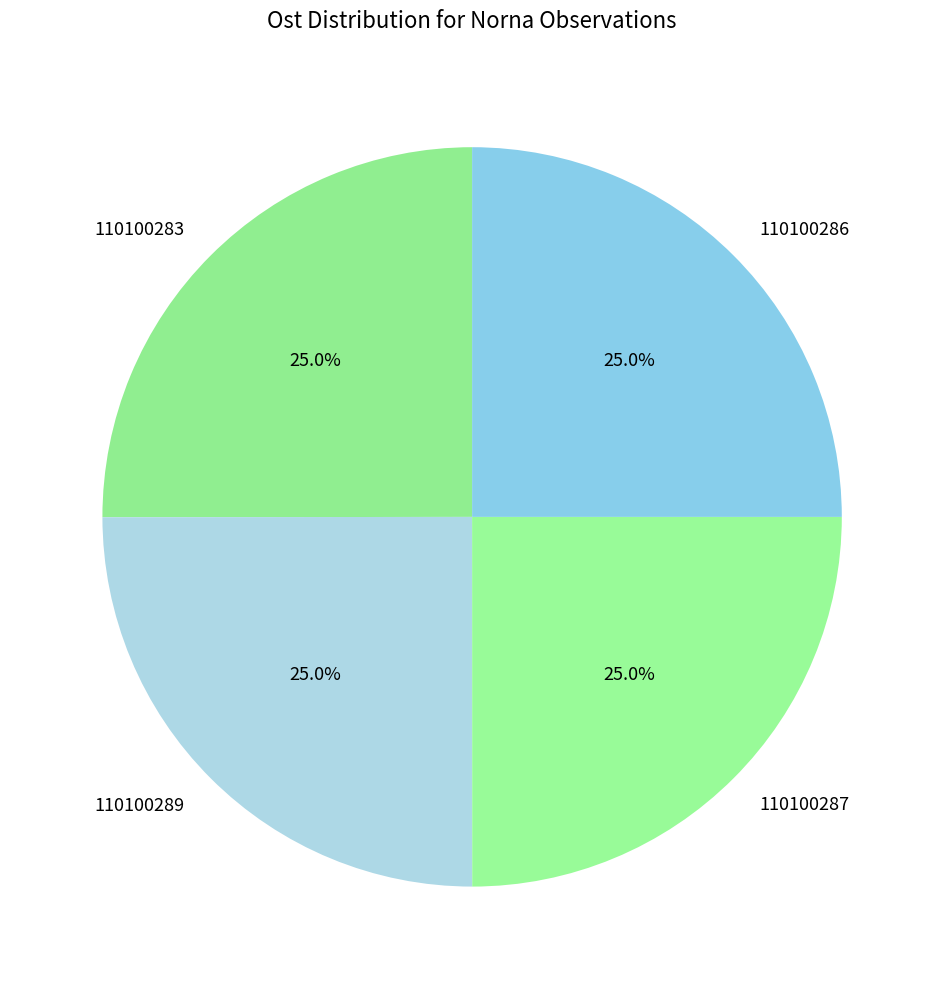

To the nearest percent, what is the combined percentage of 110100286 and 110100283?

50%